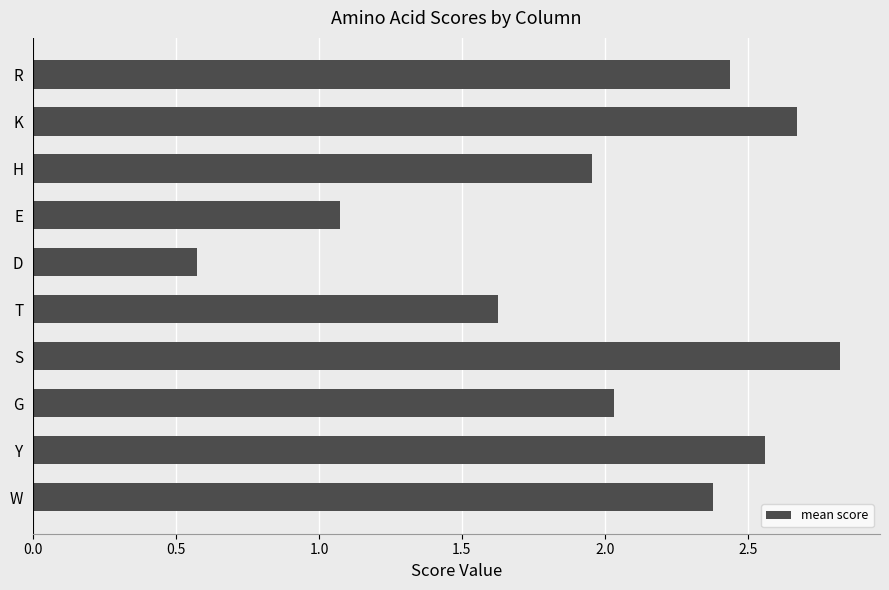

Where is the data nearest to the value 1?

E